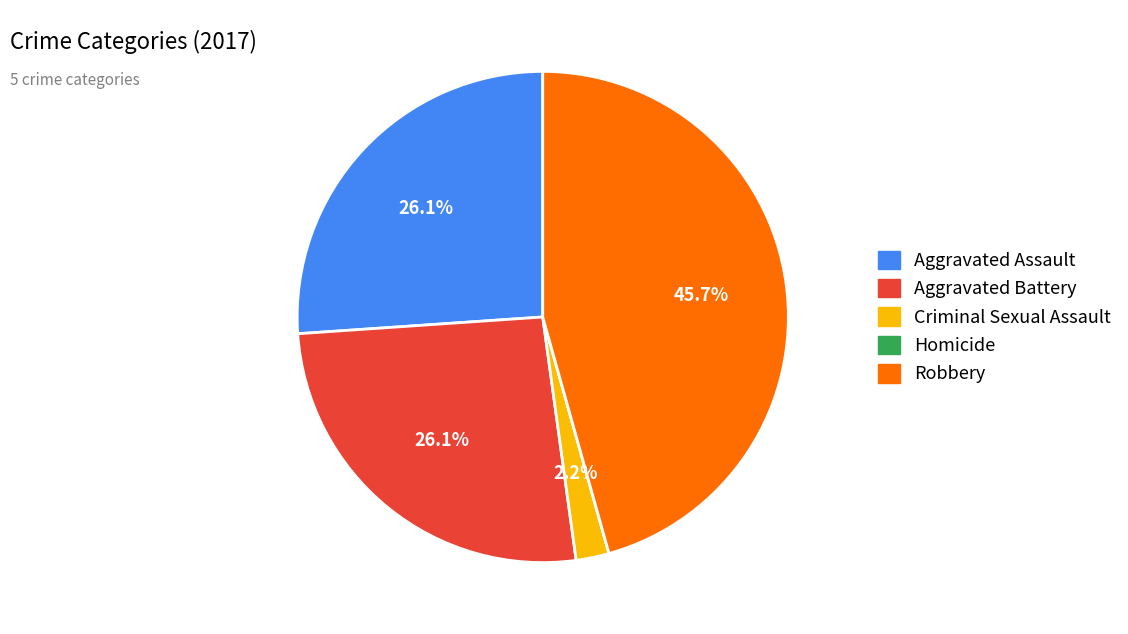

What percentage is NOT represented by Aggravated Assault?

73.9%